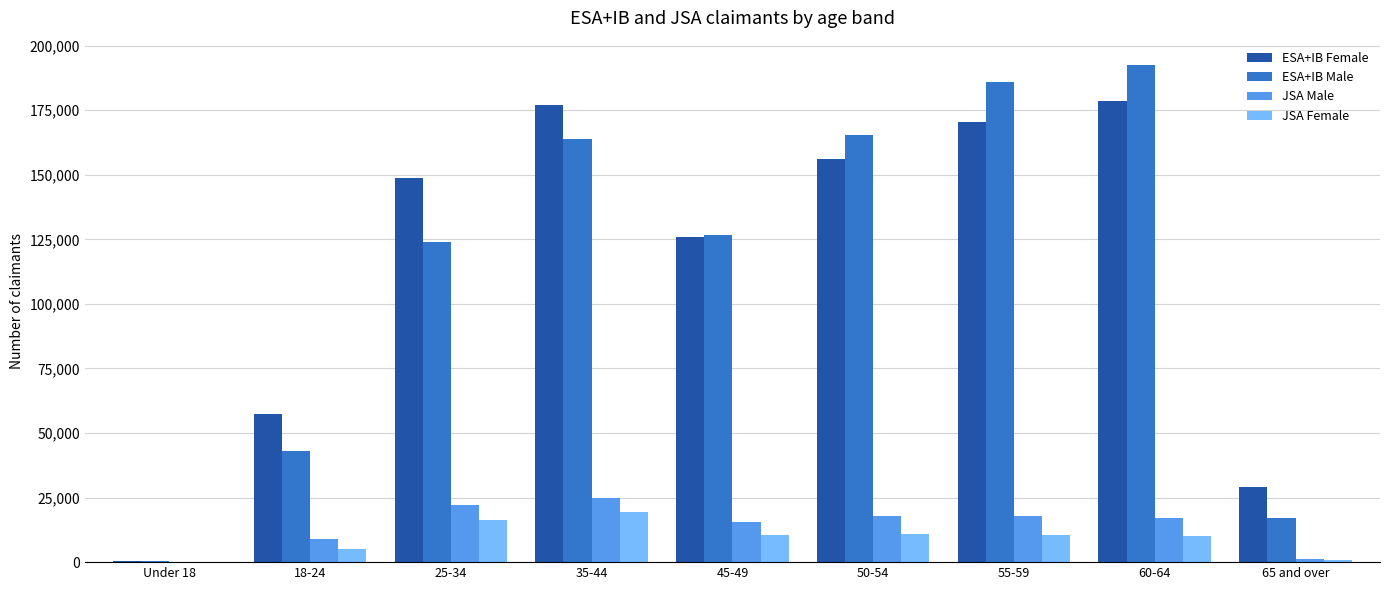

How many groups of bars are there?

9